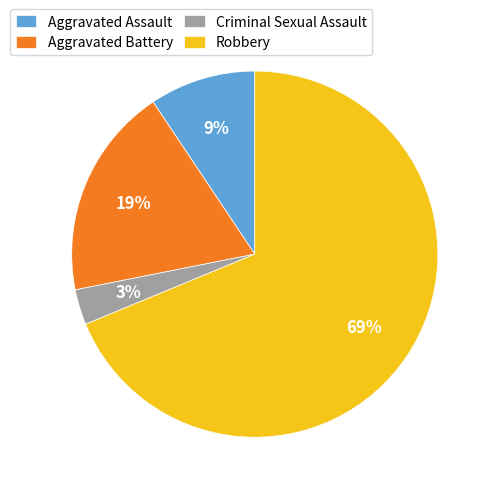

Is the sum of Robbery and Aggravated Battery greater than half?

Yes